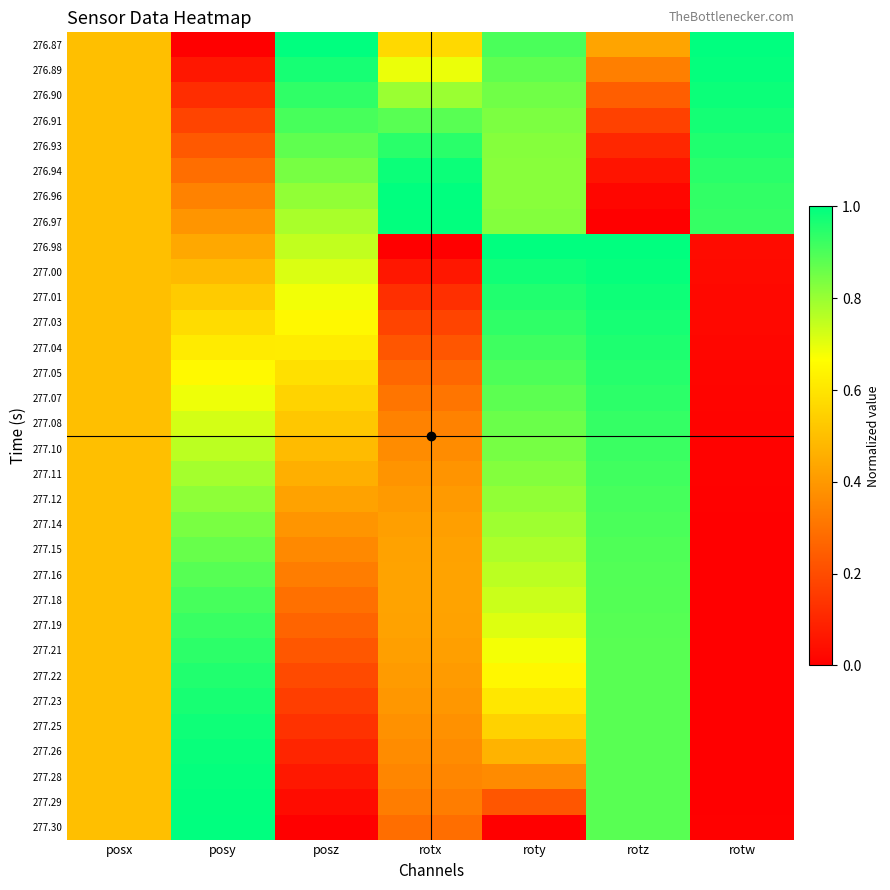

Which label corresponds to the smallest value in the chart?

posy